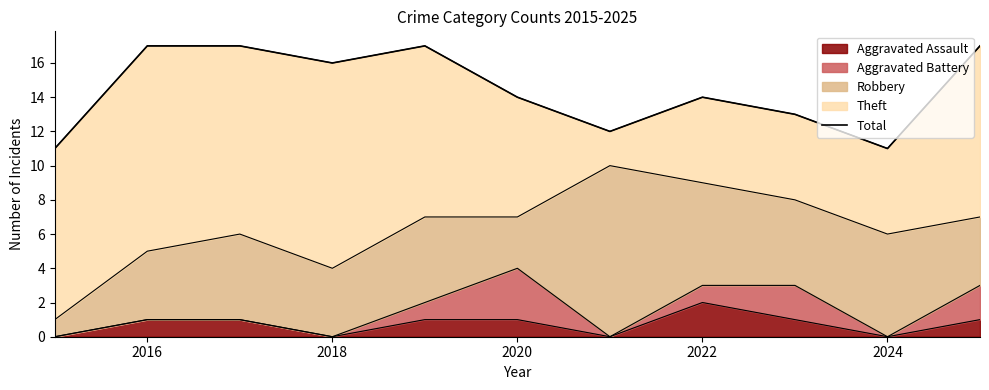

Is it true that Aggravated Assault equals 3 at 2022?

False